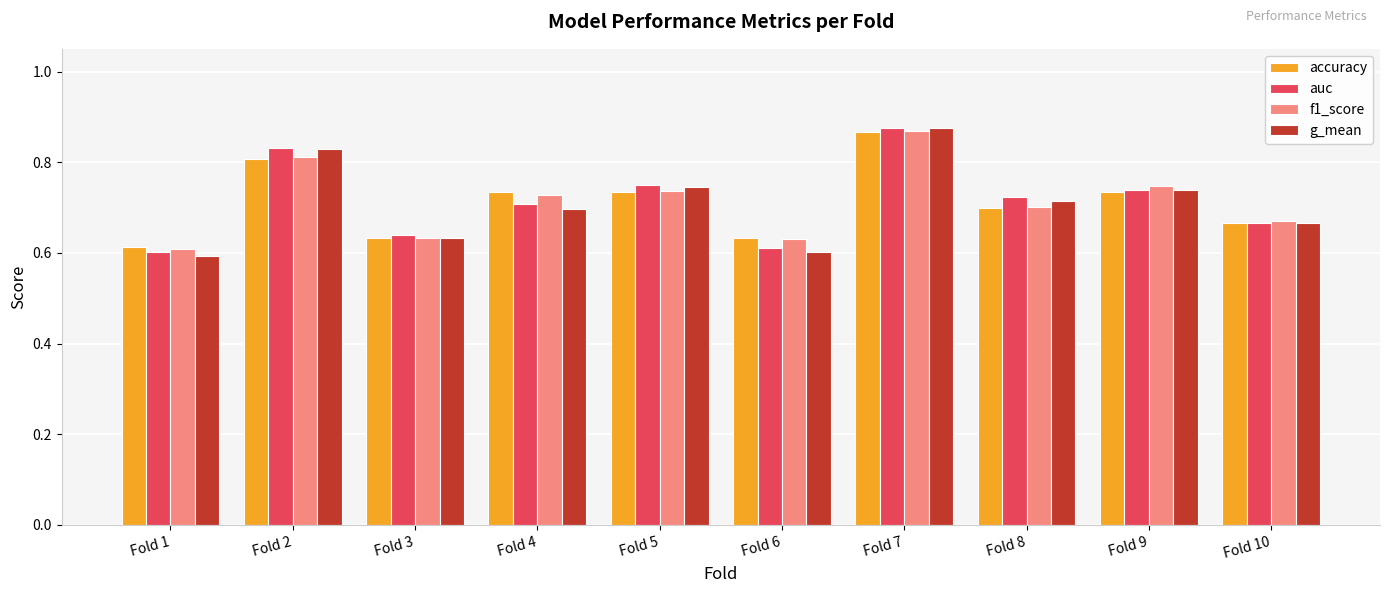

The auc series shows 1.0 at Fold 1. True or false?

False